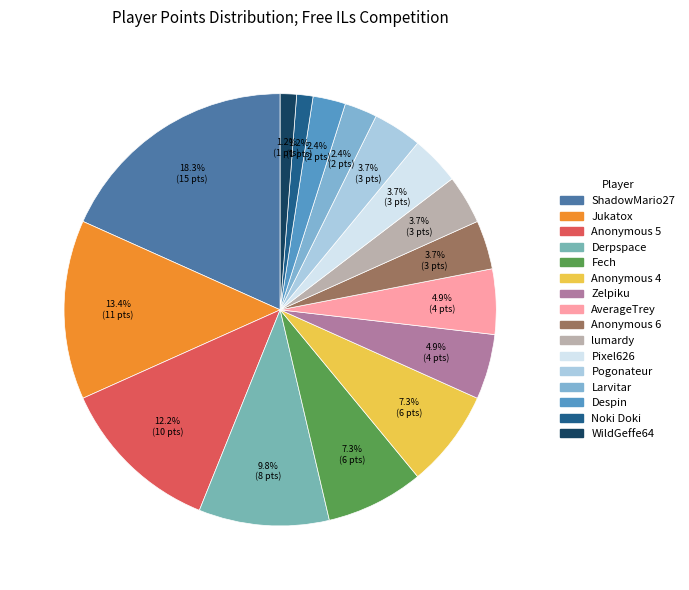

Does any single category account for the majority?

No